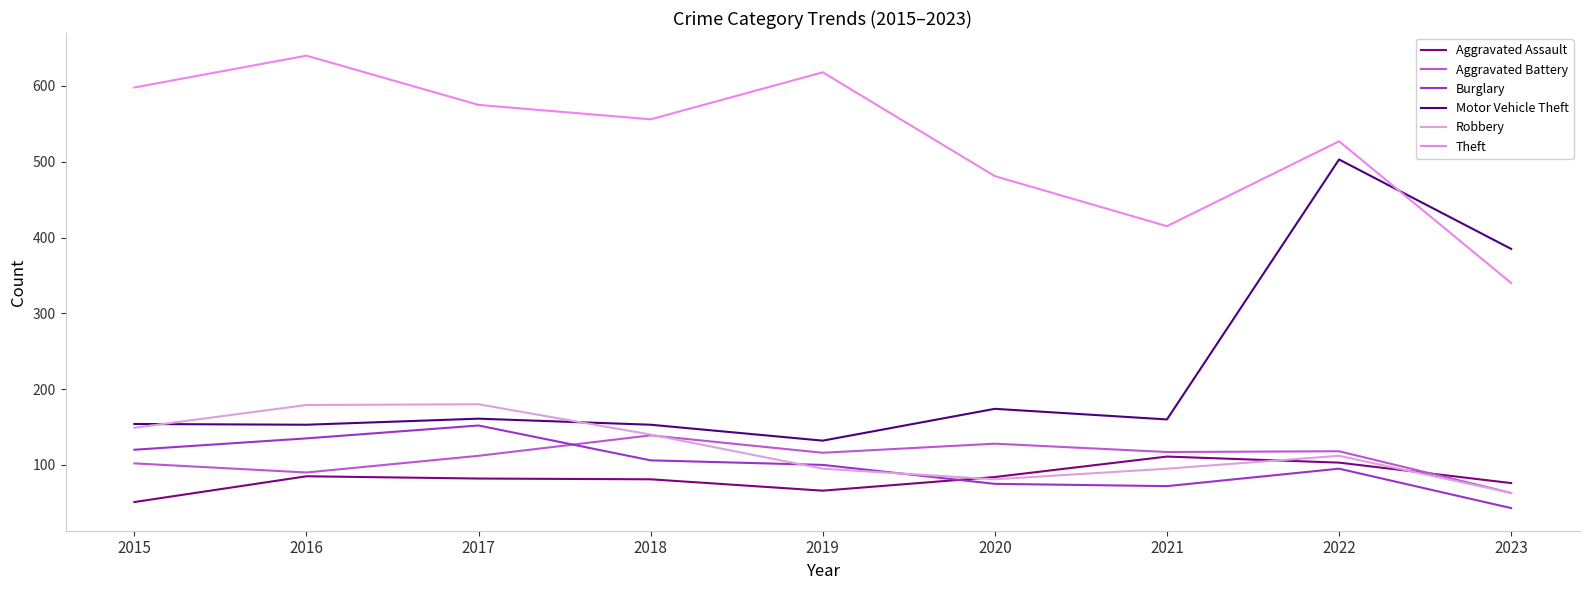

Where is Robbery nearest to the value 121?

2022